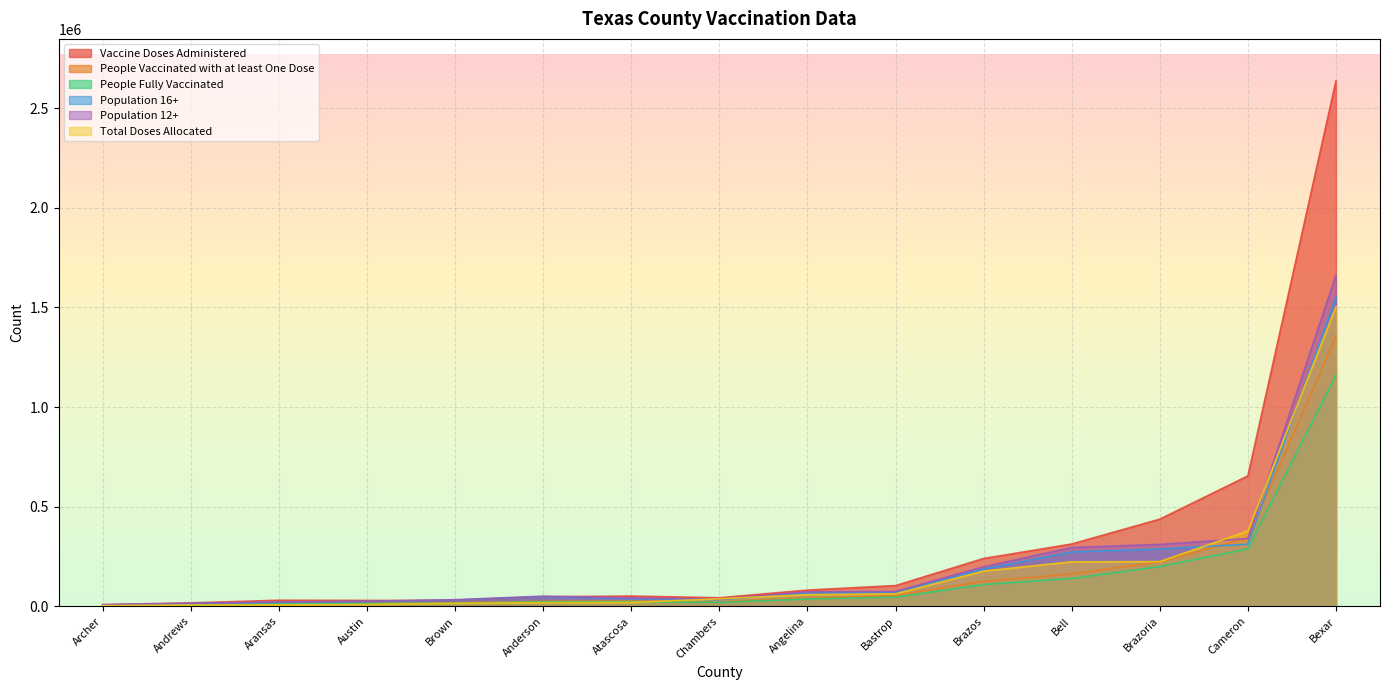

What is the spread (max minus min) of values at Austin?

20553